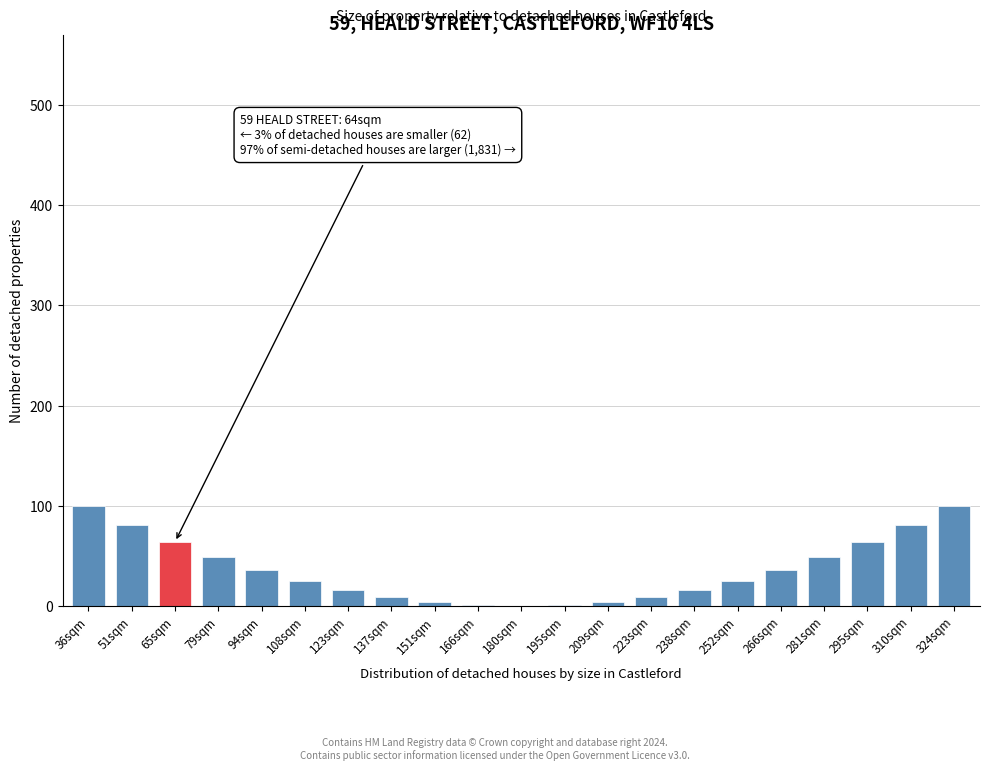

What is the sum of all values?

770